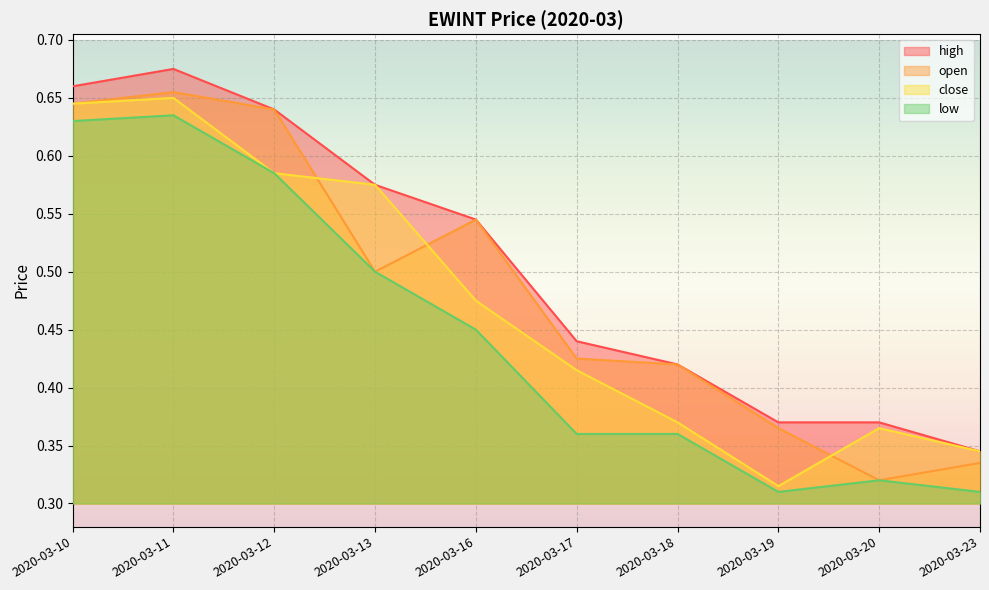

Rank the series by their maximum value, from lowest to highest.

low, close, open, high